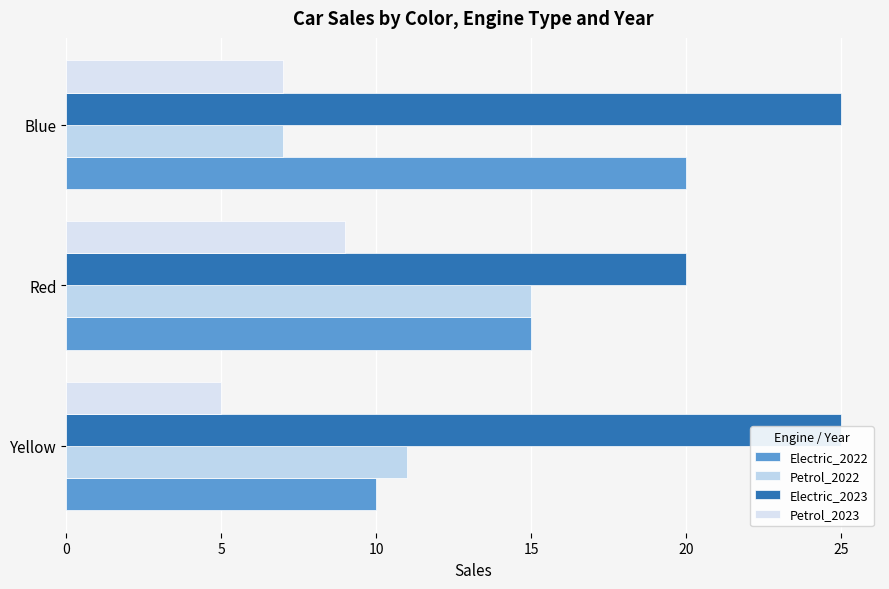

True or false: Petrol_2023 has a value of 15 at Red.

False